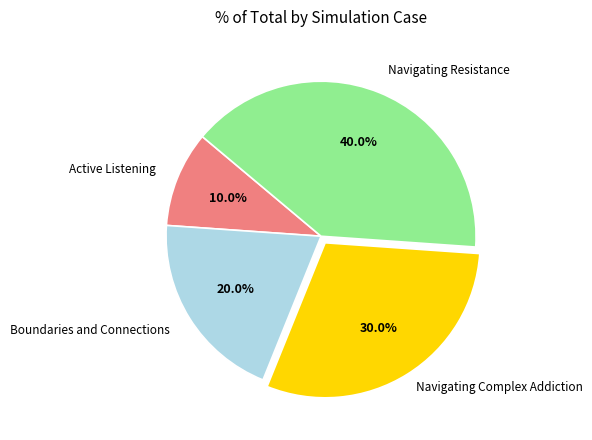

Is there a majority slice in this chart?

No